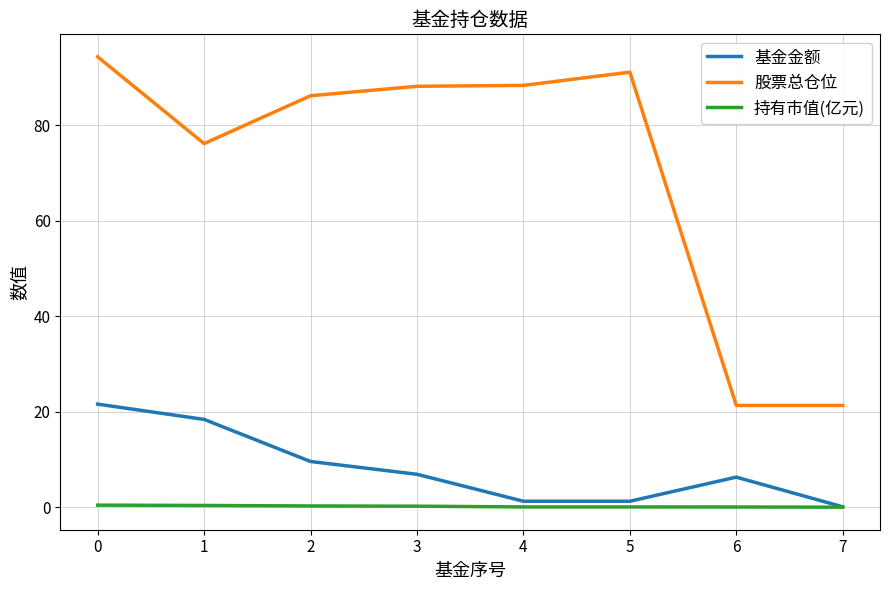

At 5, list the series in order from smallest to largest.

持有市值(亿元), 基金金额, 股票总仓位